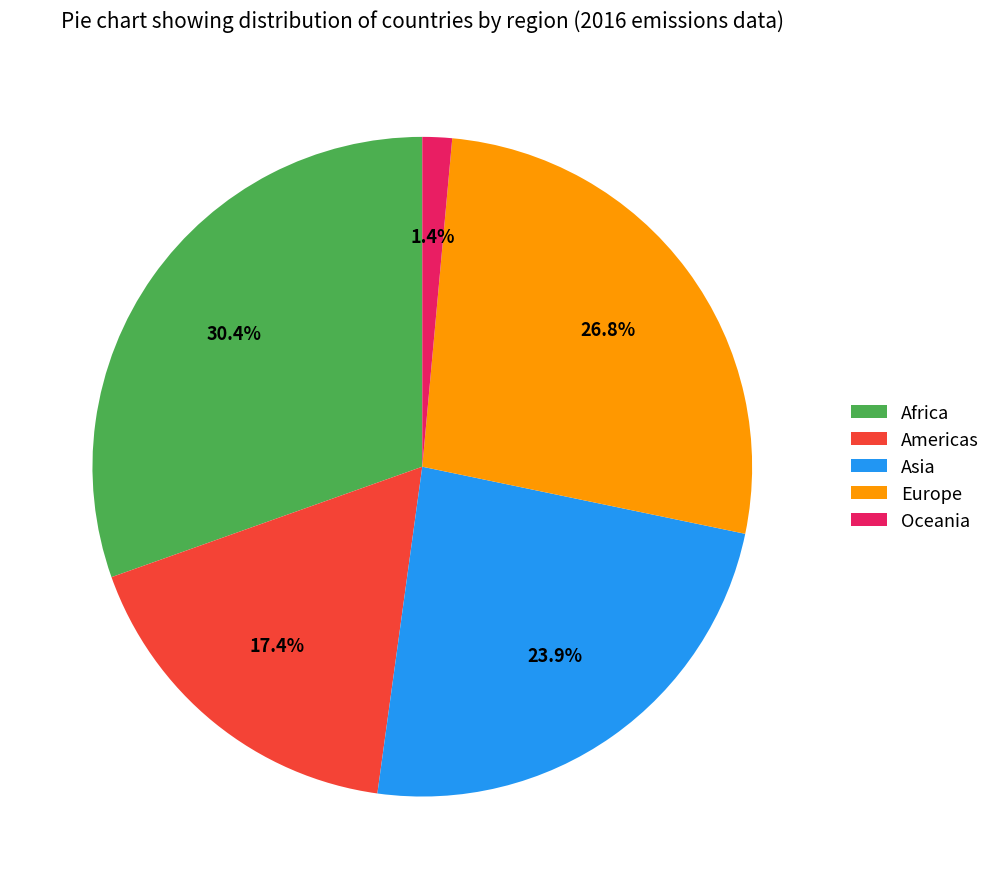

Rank the categories by value from highest to lowest.

Africa, Europe, Asia, Americas, Oceania